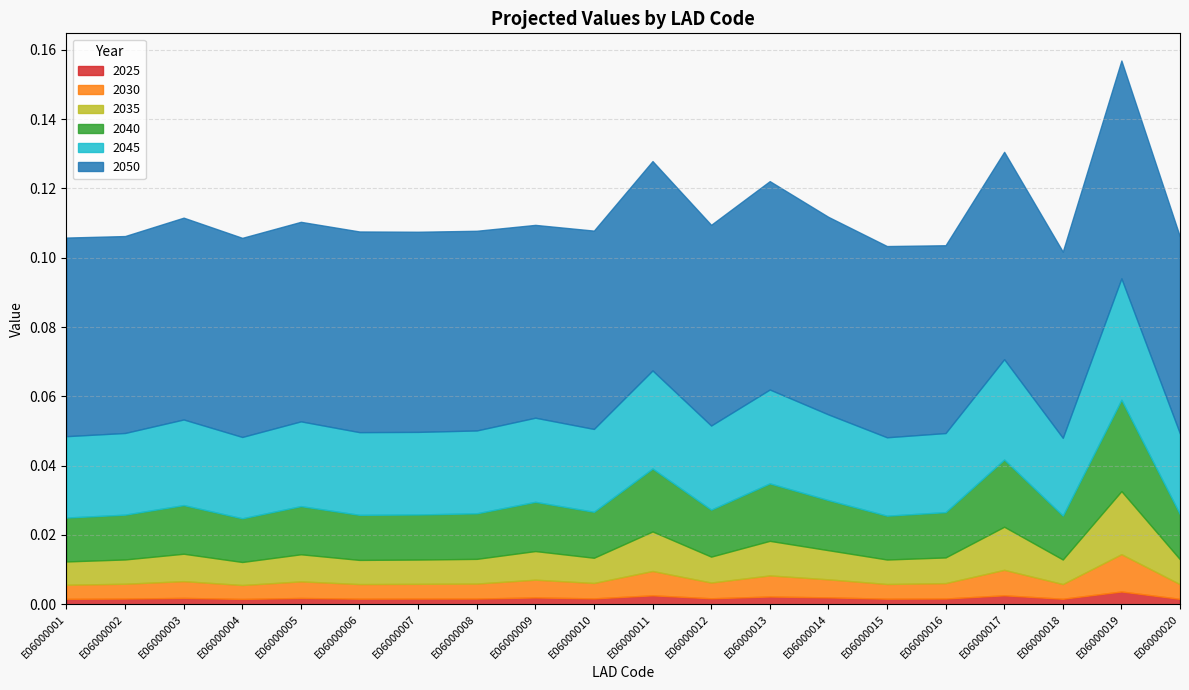

Which series changed the most between E06000018 and E06000020?

2050